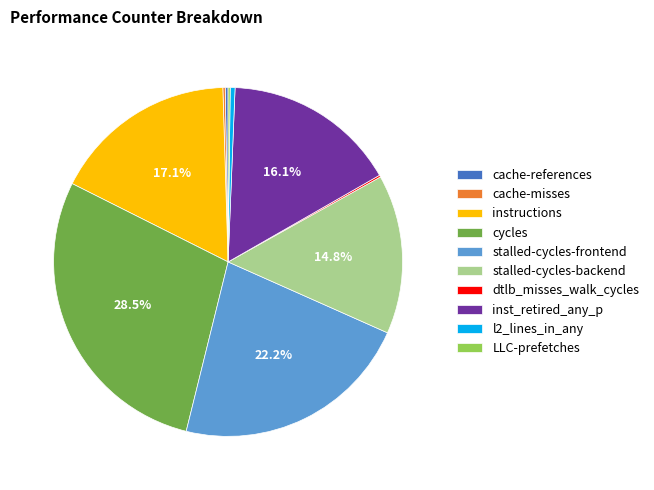

Is instructions the majority of the pie?

No